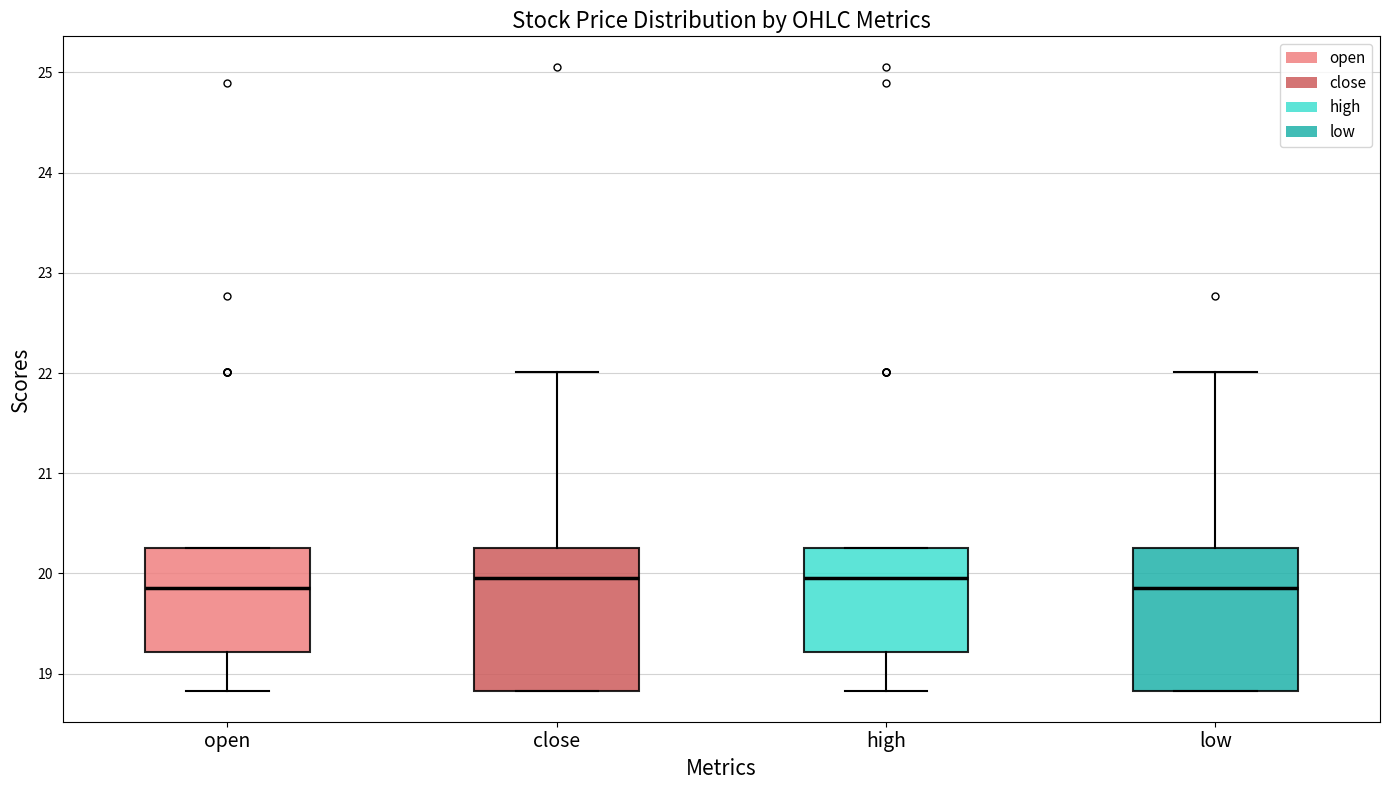

Where is the lower edge of the box for open on the y-axis? The values are not printed on the chart, so give them approximately, as read against the axis.

19.2